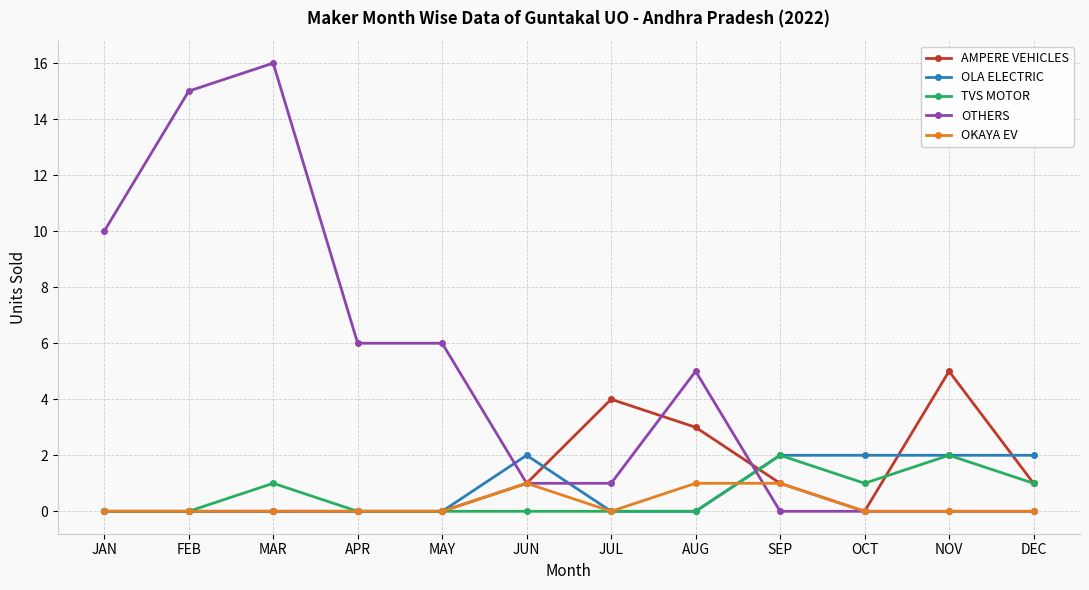

What is the greatest value displayed?

16